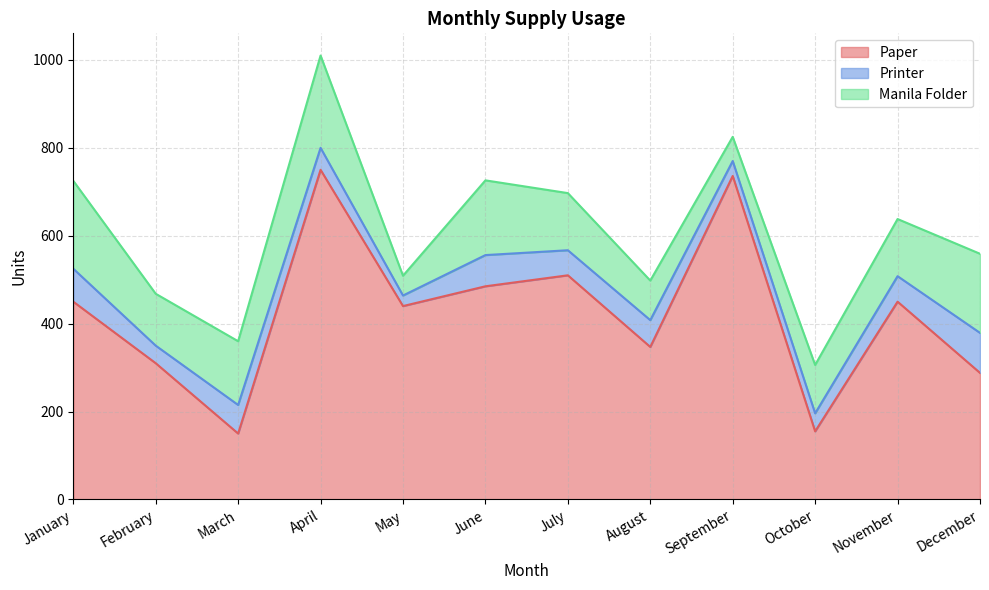

True or false: Manila Folder has more than 0 interior local peaks.

True